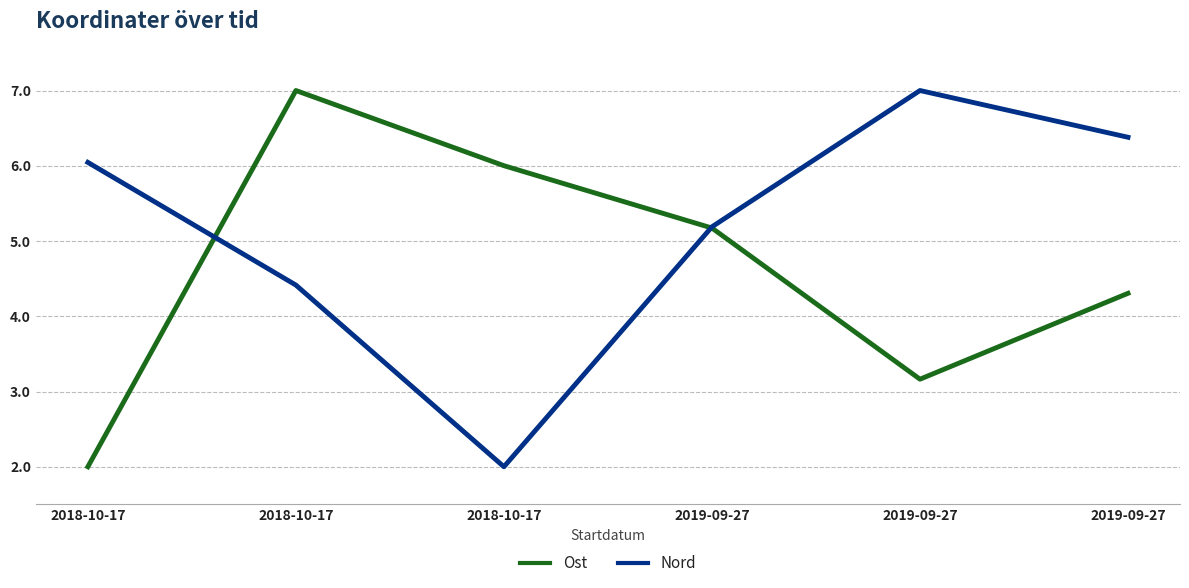

Reading left to right, extract all data points from this chart.

Ost: 2.0	7.0	6.0	5.2	3.2	4.3
Nord: 6.0	4.4	2.0	5.2	7.0	6.4